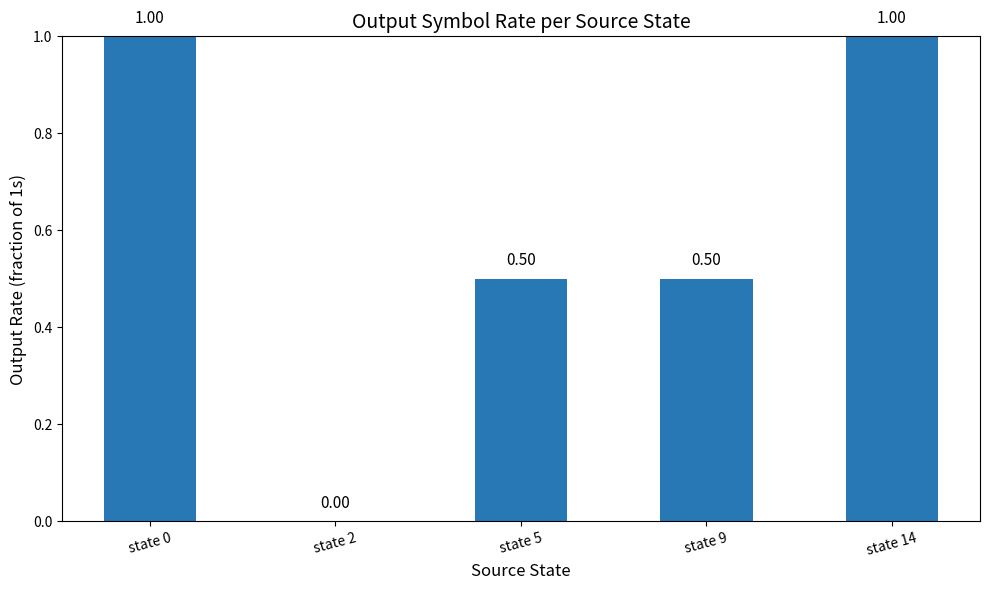

What is the change in value from state 9 to state 14?

+0.5